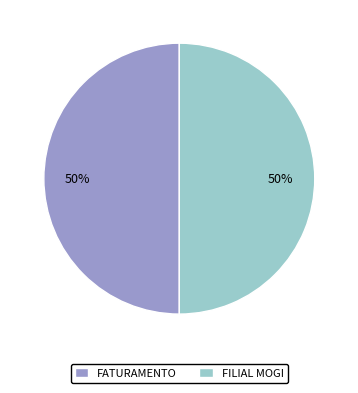

Combined, do FILIAL MOGI and FATURAMENTO account for over 50%?

Yes